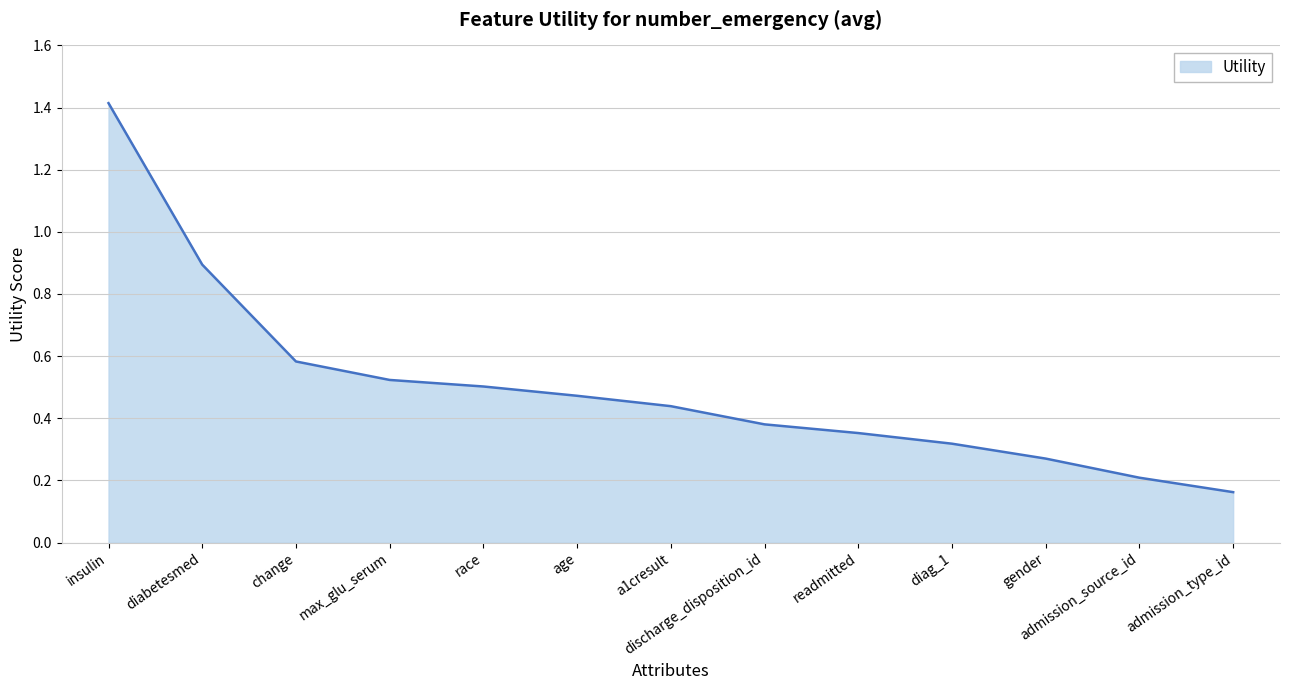

What position from the left is race?

5